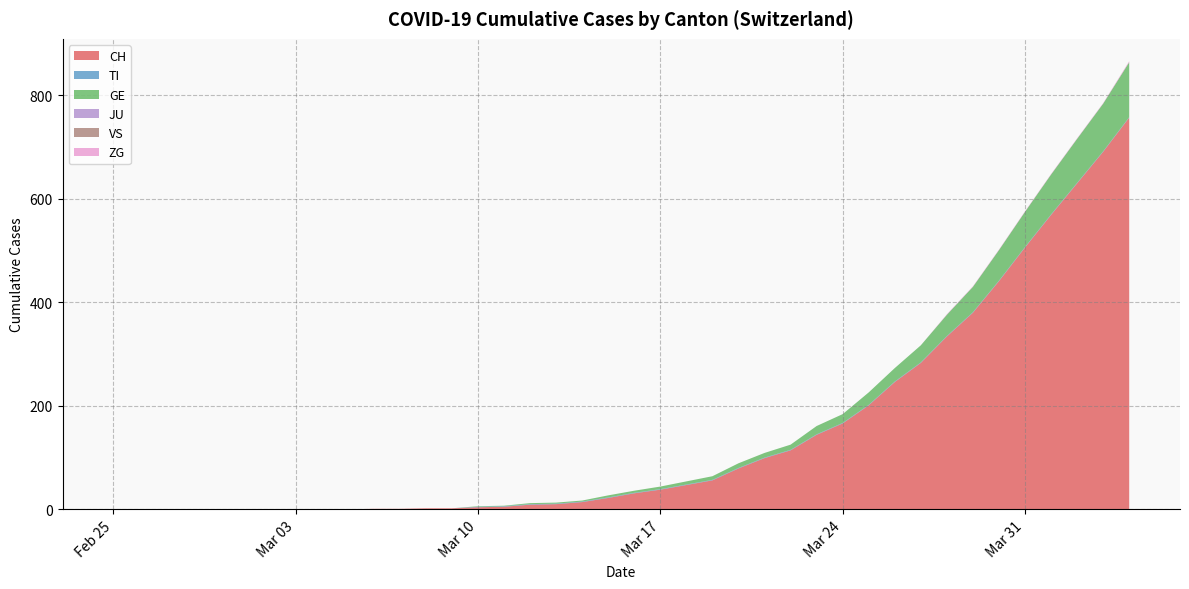

Reading left to right, what are all the values shown in this chart?

CH: 2020-02-25=0	2020-02-26=0	2020-02-27=0	2020-02-28=0	2020-02-29=0	2020-03-01=0	2020-03-02=0	2020-03-03=0	2020-03-04=0	2020-03-05=0	2020-03-06=1	2020-03-07=1	2020-03-08=2	2020-03-09=2	2020-03-10=4	2020-03-11=5	2020-03-12=9	2020-03-13=10	2020-03-14=14	2020-03-15=22	2020-03-16=31	2020-03-17=38	2020-03-18=47	2020-03-19=56	2020-03-20=79	2020-03-21=99	2020-03-22=114	2020-03-23=144	2020-03-24=166	2020-03-25=201	2020-03-26=246	2020-03-27=283	2020-03-28=334	2020-03-29=380	2020-03-30=441	2020-03-31=506	2020-04-01=569	2020-04-02=630	2020-04-03=691	2020-04-04=757
TI: 2020-02-25=0	2020-02-26=0	2020-02-27=0	2020-02-28=0	2020-02-29=0	2020-03-01=0	2020-03-02=0	2020-03-03=0	2020-03-04=0	2020-03-05=0	2020-03-06=0	2020-03-07=0	2020-03-08=0	2020-03-09=0	2020-03-10=1	2020-03-11=1	2020-03-12=1	2020-03-13=1	2020-03-14=1	2020-03-15=1	2020-03-16=1	2020-03-17=1	2020-03-18=1	2020-03-19=1	2020-03-20=1	2020-03-21=1	2020-03-22=1	2020-03-23=1	2020-03-24=1	2020-03-25=1	2020-03-26=1	2020-03-27=1	2020-03-28=1	2020-03-29=1	2020-03-30=1	2020-03-31=1	2020-04-01=1	2020-04-02=1	2020-04-03=1	2020-04-04=1
GE: 2020-02-25=0	2020-02-26=0	2020-02-27=0	2020-02-28=0	2020-02-29=0	2020-03-01=0	2020-03-02=0	2020-03-03=0	2020-03-04=0	2020-03-05=0	2020-03-06=0	2020-03-07=0	2020-03-08=0	2020-03-09=0	2020-03-10=1	2020-03-11=1	2020-03-12=2	2020-03-13=2	2020-03-14=2	2020-03-15=4	2020-03-16=4	2020-03-17=5	2020-03-18=6	2020-03-19=7	2020-03-20=9	2020-03-21=9	2020-03-22=10	2020-03-23=16	2020-03-24=17	2020-03-25=24	2020-03-26=26	2020-03-27=33	2020-03-28=41	2020-03-29=49	2020-03-30=59	2020-03-31=68	2020-04-01=77	2020-04-02=85	2020-04-03=92	2020-04-04=106
JU: 2020-02-25=0	2020-02-26=0	2020-02-27=0	2020-02-28=0	2020-02-29=0	2020-03-01=0	2020-03-02=0	2020-03-03=0	2020-03-04=0	2020-03-05=0	2020-03-06=0	2020-03-07=0	2020-03-08=0	2020-03-09=0	2020-03-10=0	2020-03-11=0	2020-03-12=0	2020-03-13=0	2020-03-14=0	2020-03-15=0	2020-03-16=0	2020-03-17=0	2020-03-18=0	2020-03-19=0	2020-03-20=0	2020-03-21=0	2020-03-22=0	2020-03-23=0	2020-03-24=0	2020-03-25=0	2020-03-26=0	2020-03-27=0	2020-03-28=0	2020-03-29=0	2020-03-30=0	2020-03-31=0	2020-04-01=0	2020-04-02=0	2020-04-03=0	2020-04-04=0
VS: 2020-02-25=0	2020-02-26=0	2020-02-27=0	2020-02-28=0	2020-02-29=0	2020-03-01=0	2020-03-02=0	2020-03-03=0	2020-03-04=0	2020-03-05=0	2020-03-06=0	2020-03-07=0	2020-03-08=0	2020-03-09=0	2020-03-10=0	2020-03-11=0	2020-03-12=0	2020-03-13=0	2020-03-14=0	2020-03-15=0	2020-03-16=0	2020-03-17=0	2020-03-18=0	2020-03-19=0	2020-03-20=0	2020-03-21=0	2020-03-22=0	2020-03-23=0	2020-03-24=0	2020-03-25=0	2020-03-26=0	2020-03-27=0	2020-03-28=0	2020-03-29=0	2020-03-30=0	2020-03-31=0	2020-04-01=0	2020-04-02=0	2020-04-03=0	2020-04-04=0
ZG: 2020-02-25=0	2020-02-26=0	2020-02-27=0	2020-02-28=0	2020-02-29=0	2020-03-01=0	2020-03-02=0	2020-03-03=0	2020-03-04=0	2020-03-05=0	2020-03-06=0	2020-03-07=0	2020-03-08=0	2020-03-09=0	2020-03-10=0	2020-03-11=0	2020-03-12=0	2020-03-13=0	2020-03-14=0	2020-03-15=0	2020-03-16=0	2020-03-17=0	2020-03-18=0	2020-03-19=0	2020-03-20=0	2020-03-21=0	2020-03-22=0	2020-03-23=0	2020-03-24=0	2020-03-25=0	2020-03-26=0	2020-03-27=0	2020-03-28=1	2020-03-29=1	2020-03-30=1	2020-03-31=1	2020-04-01=1	2020-04-02=1	2020-04-03=1	2020-04-04=2